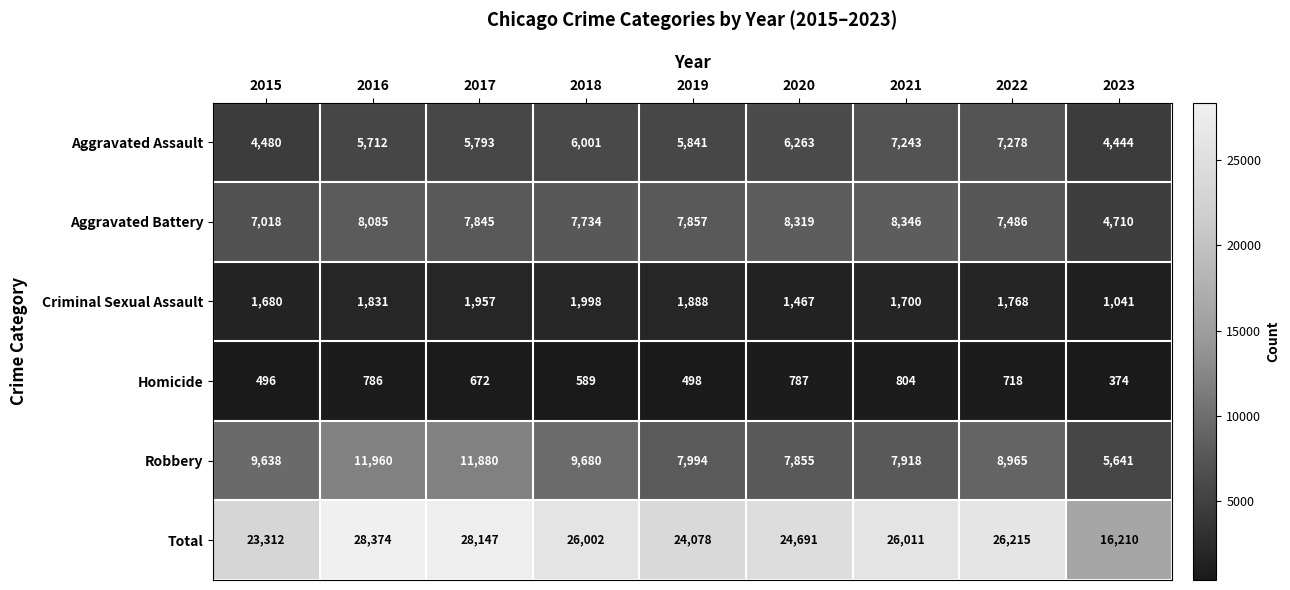

What is the average value of the Aggravated Battery series?

7489